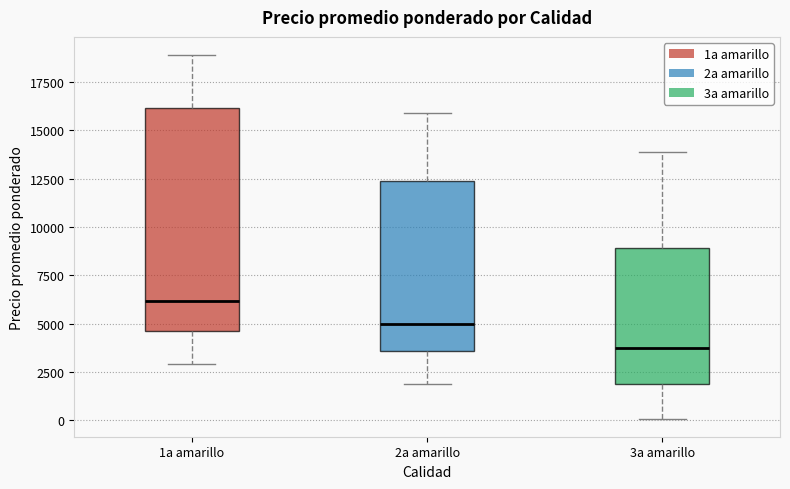

Which box's median line is the highest?

1a amarillo